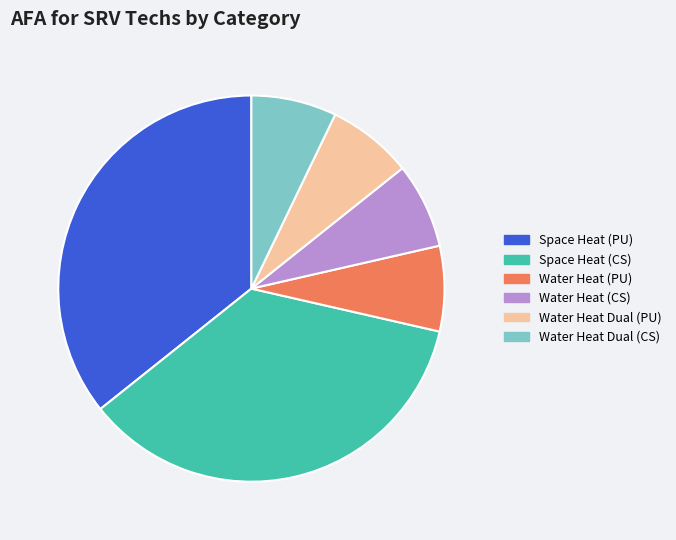

Does Space Heat (PU) account for over 50% of the chart?

No